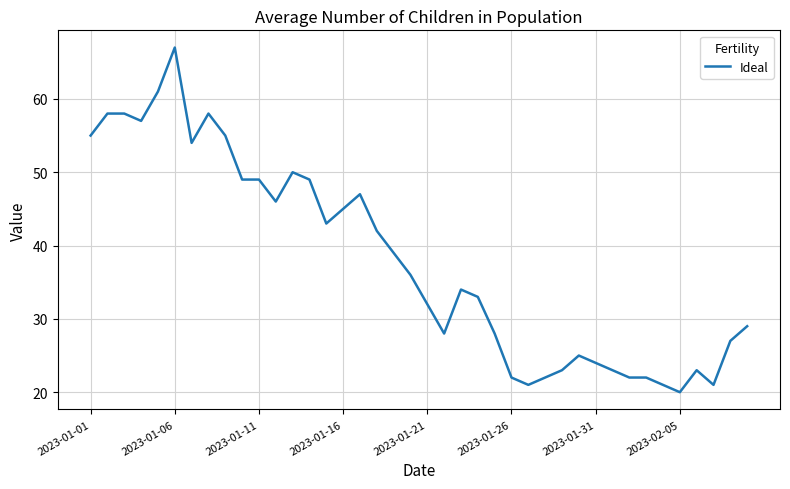

Reading left to right, extract all data points from this chart.

55	58	58	57	61	67	54	58	55	49	49	46	50	49	43	45	47	42	39	36	32	28	34	33	28	22	21	22	23	25	24	23	22	22	21	20	23	21	27	29